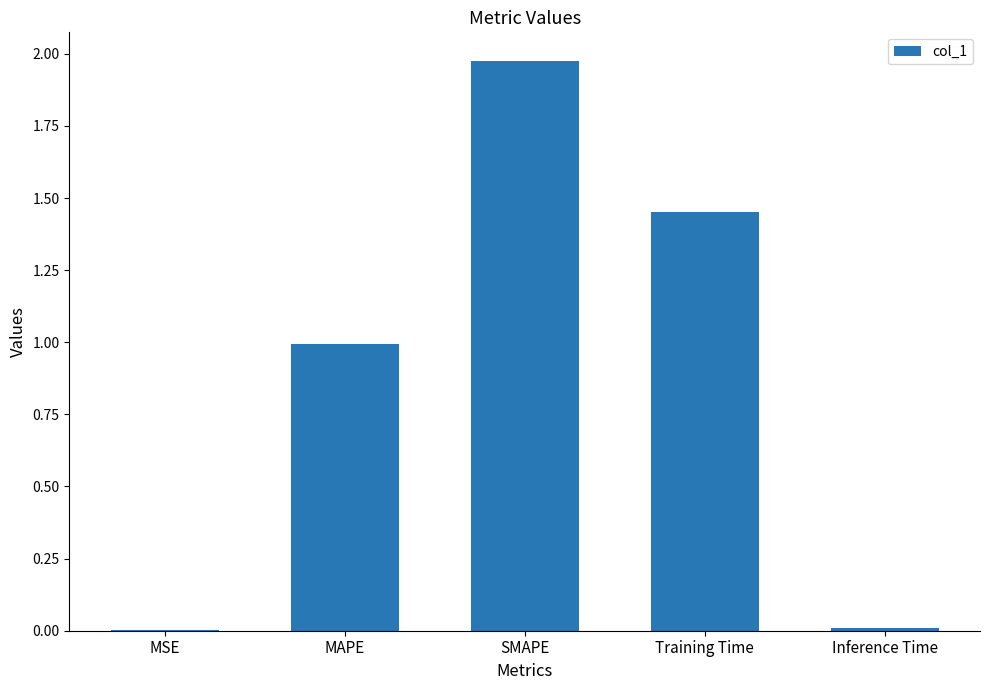

Which has a higher value, MAPE or SMAPE?

SMAPE